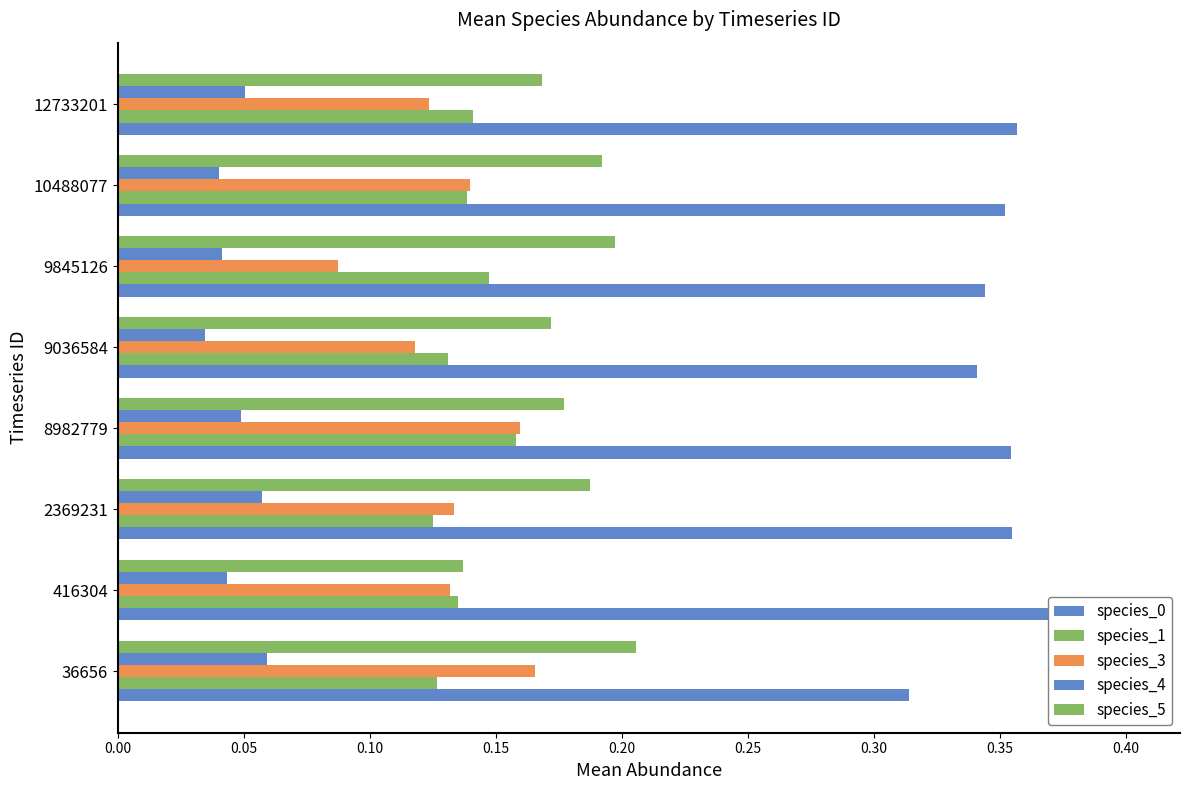

What is the difference between the second highest and minimum values in the species_3 series?

0.1